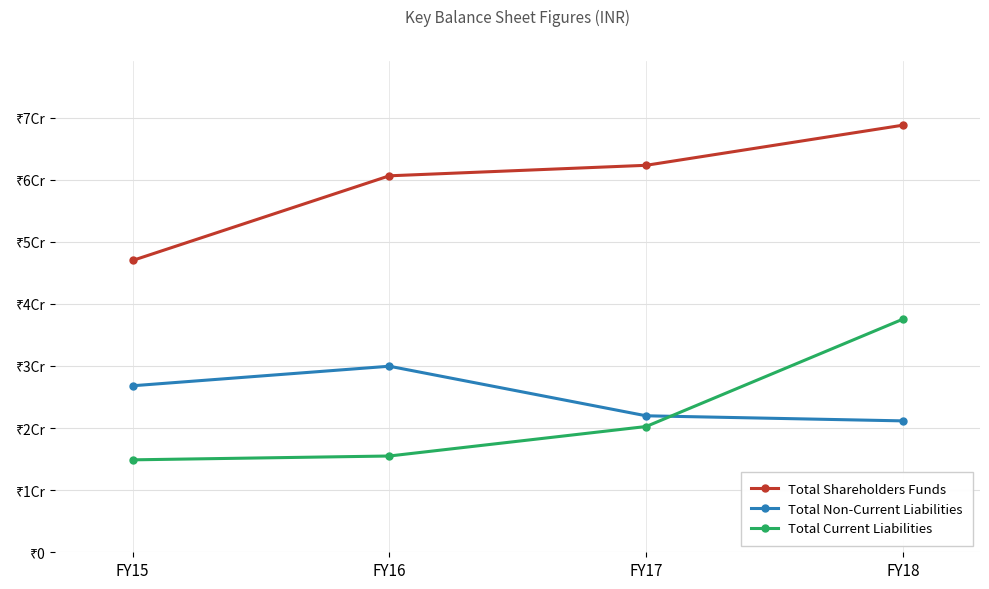

Reading left to right, extract all data points from this chart.

Total Shareholders Funds: 469909765.0	606278650.0	623212335.8	687825097.1
Total Non-Current Liabilities: 268135264.0	299629022.5	219789102.5	211600520.0
Total Current Liabilities: 148855486.0	155041491.6	202544136.0	375468713.8